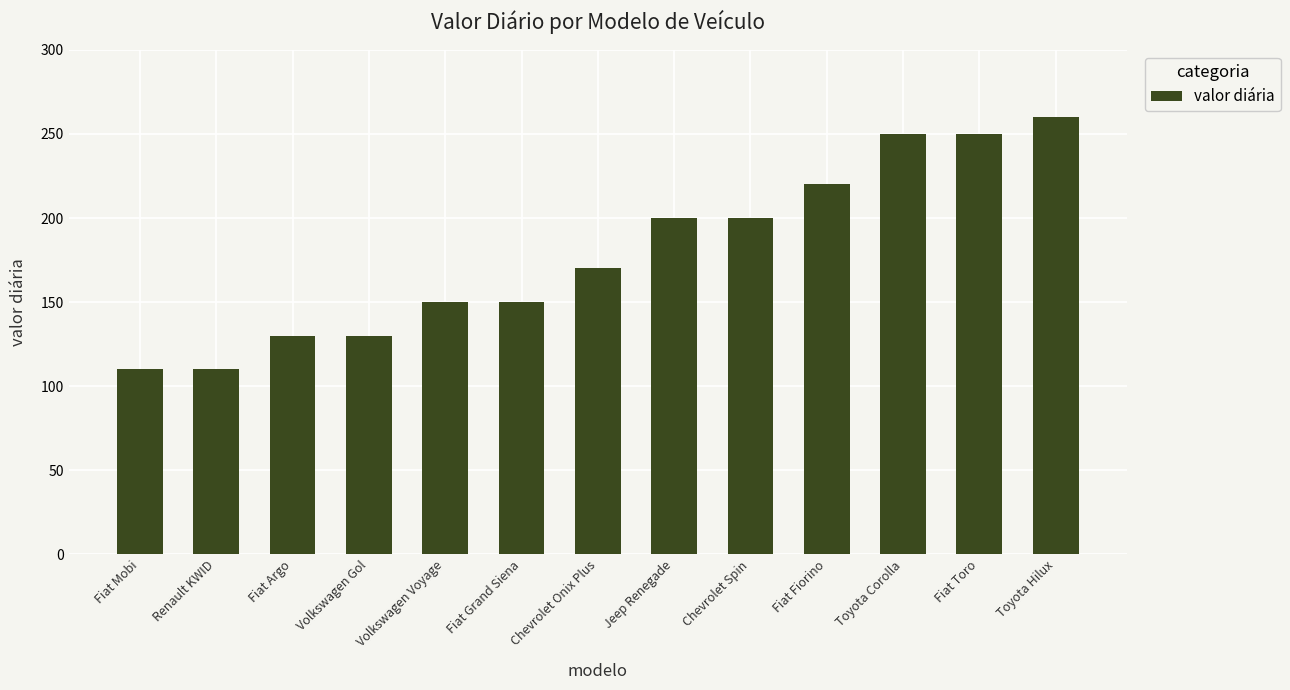

What is the label of the 11th bar from the right?

Fiat Argo